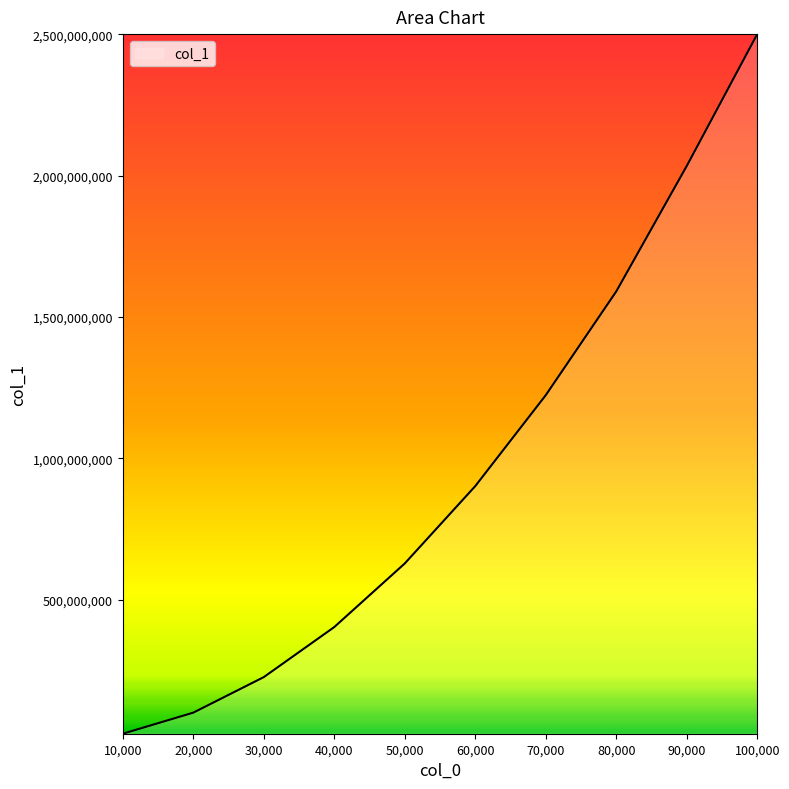

Between 70,000 and 20,000, which is larger?

70,000